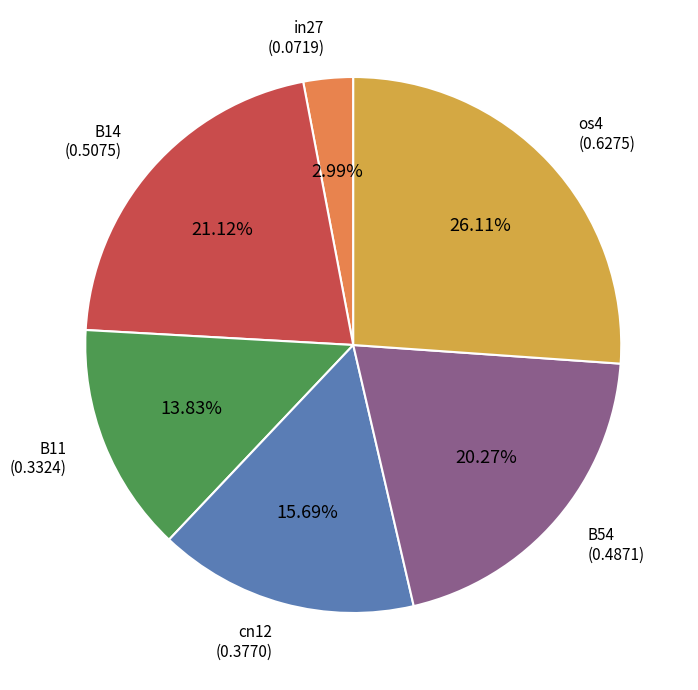

Does any single category account for the majority?

No